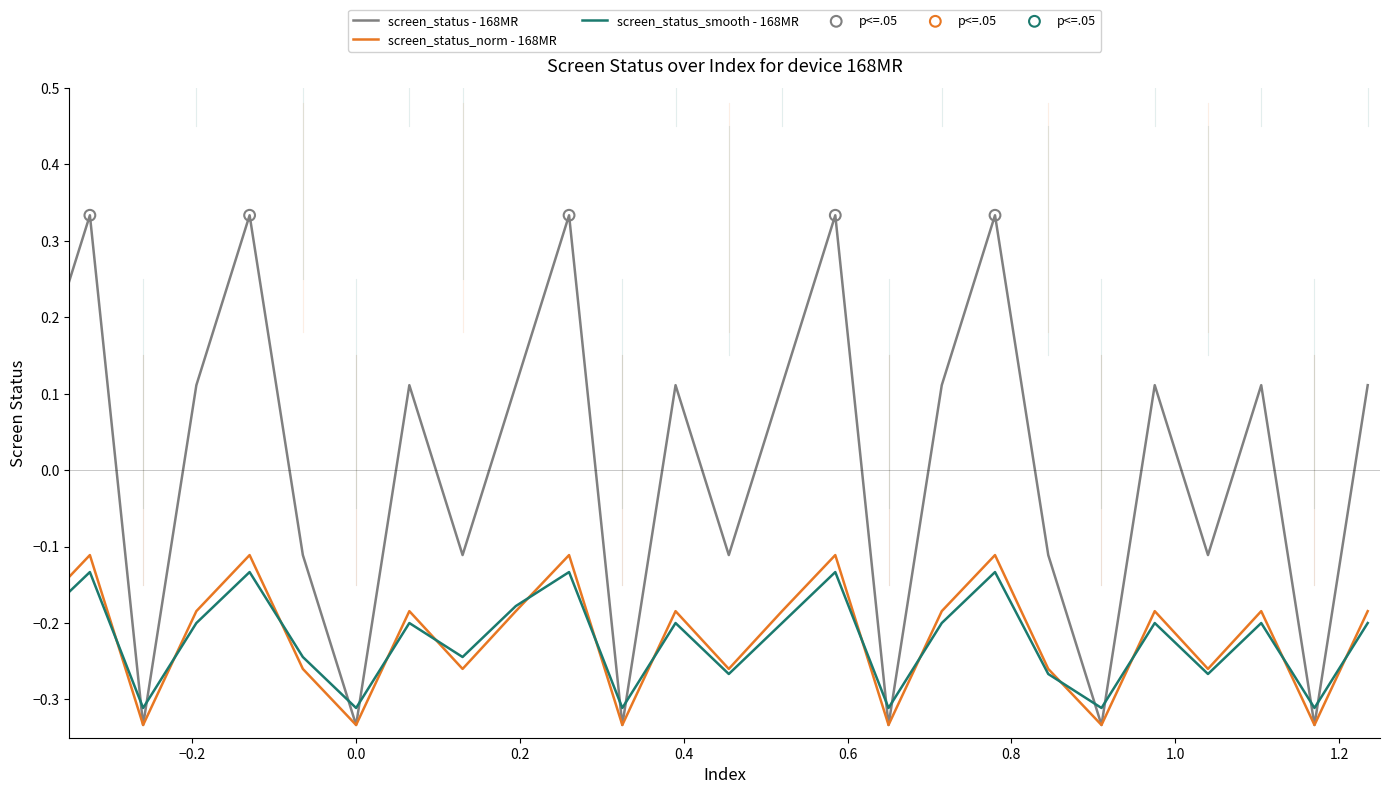

Which series has the largest total across all categories?

screen_status - 168MR